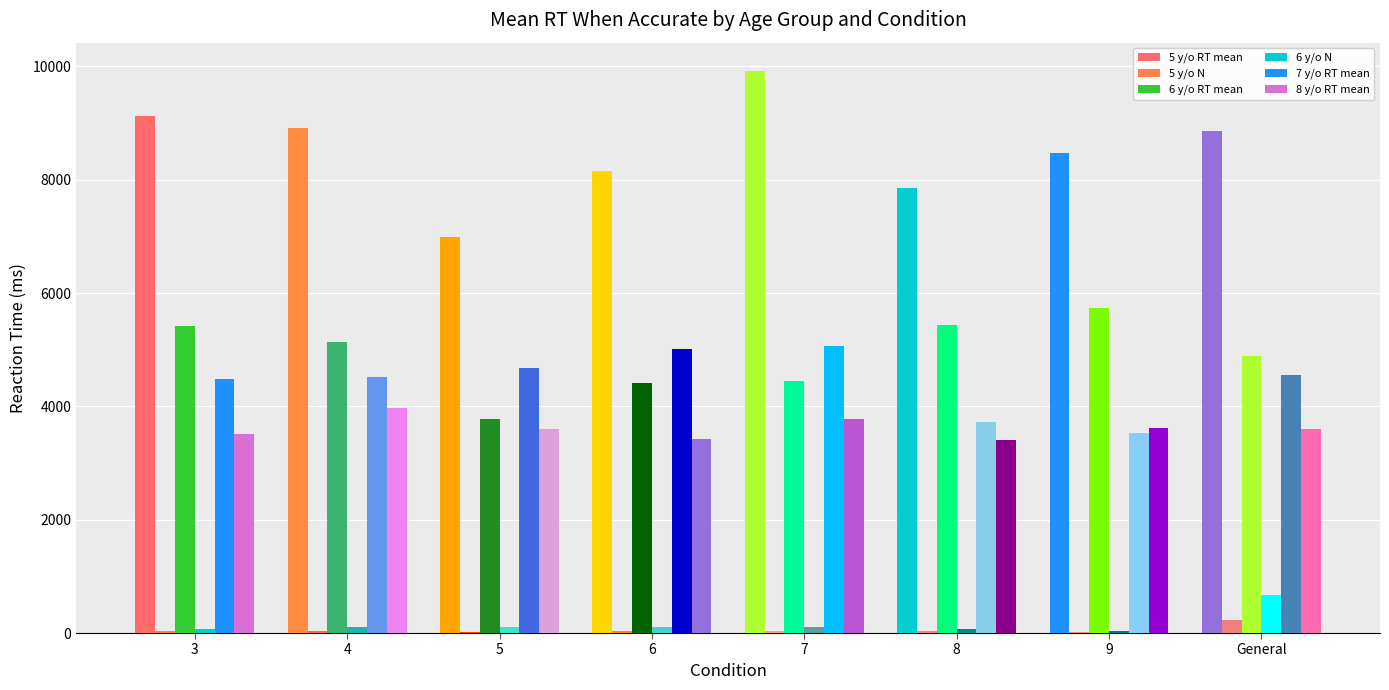

Which series has the widest spread of values?

5 y/o RT mean